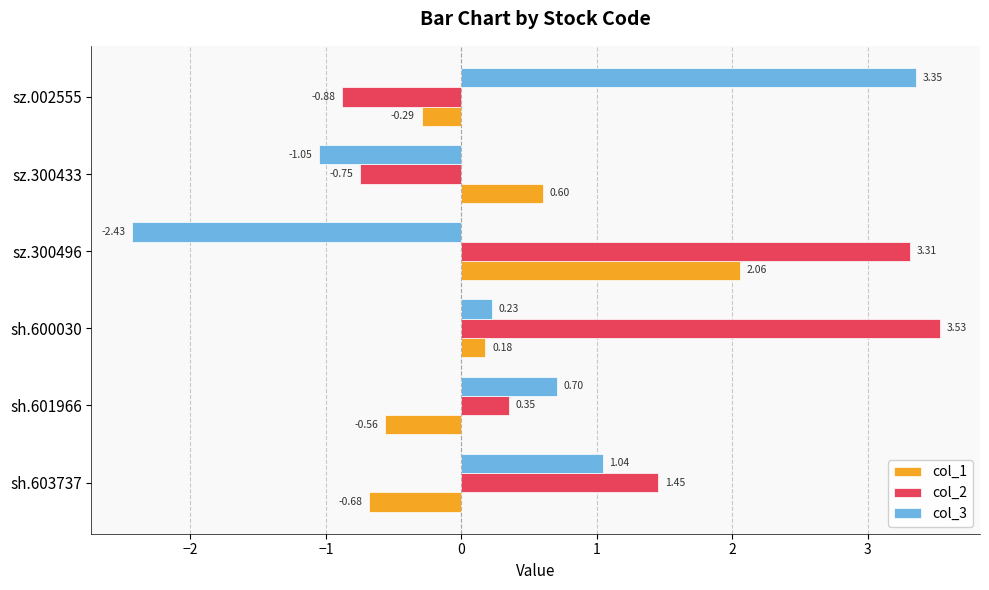

At which label is col_3 closest to 0?

sh.600030